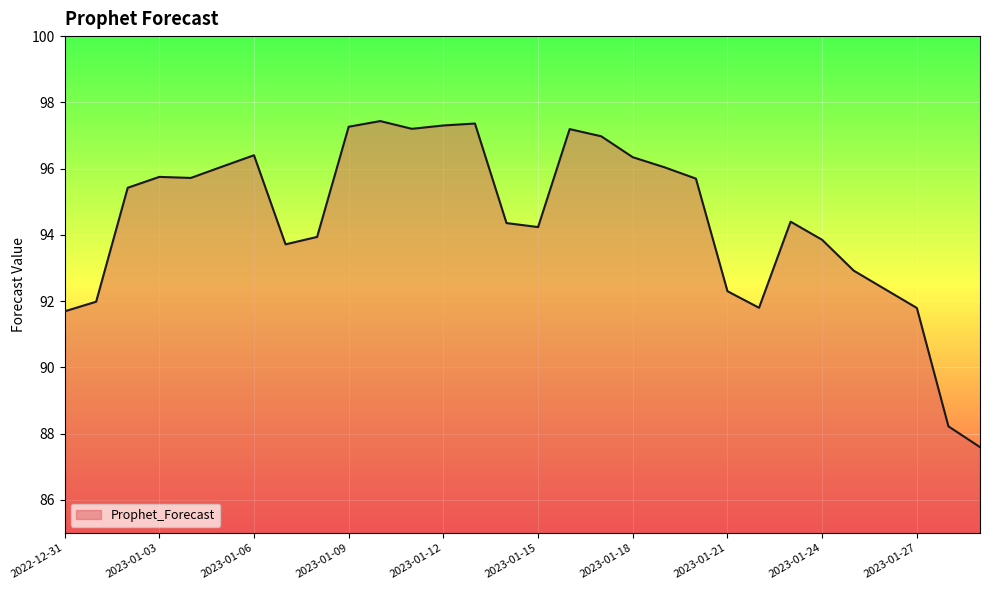

What is the smallest value displayed?

87.6